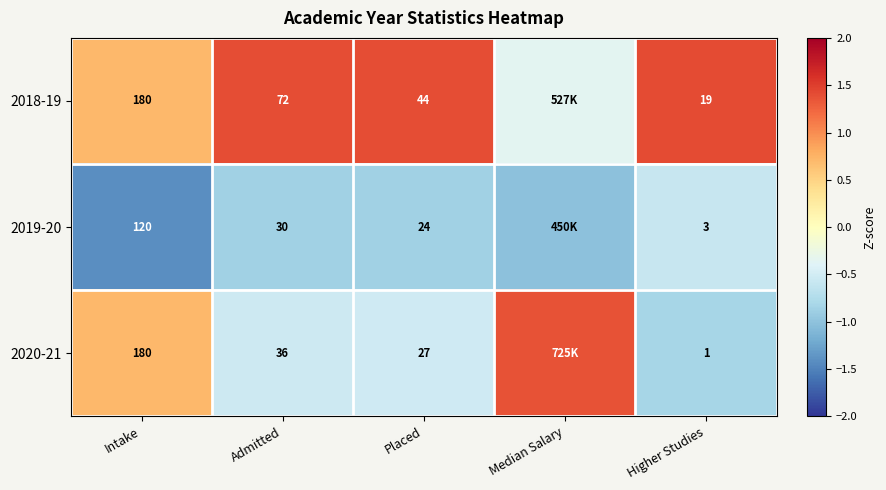

Is the value of 2020-21 at Admitted greater than the value of 2018-19 at Placed?

No